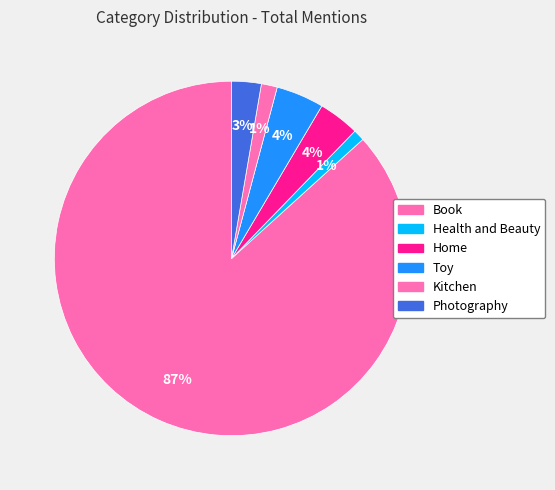

To the nearest percent, what is the average slice percentage?

17%